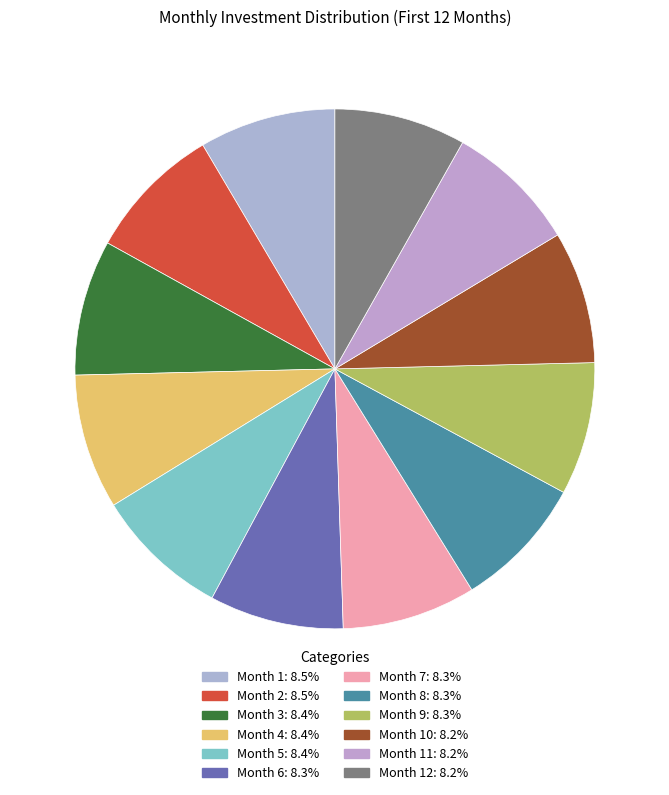

How many slices are in this pie chart?

12